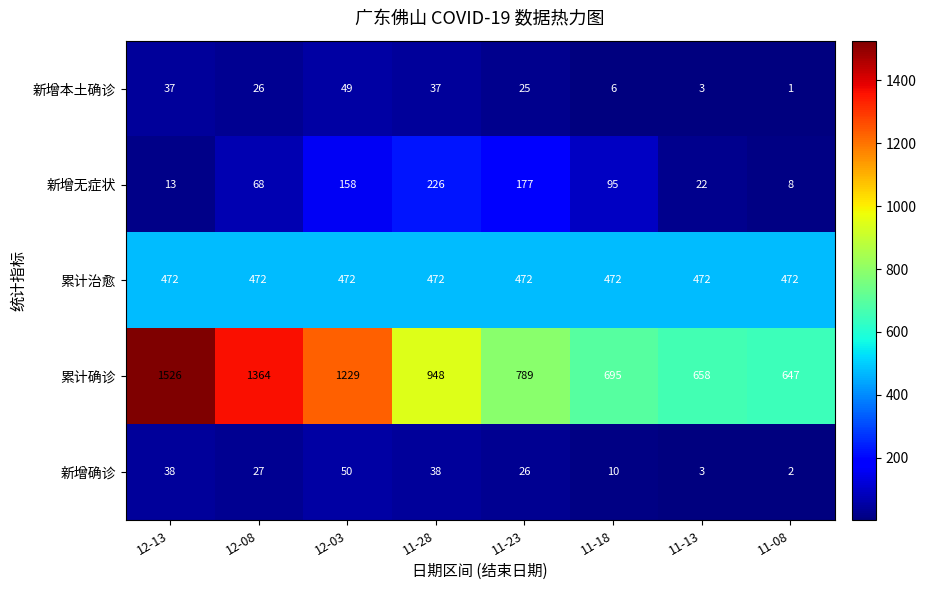

What is the maximum value for 累计确诊?

1526